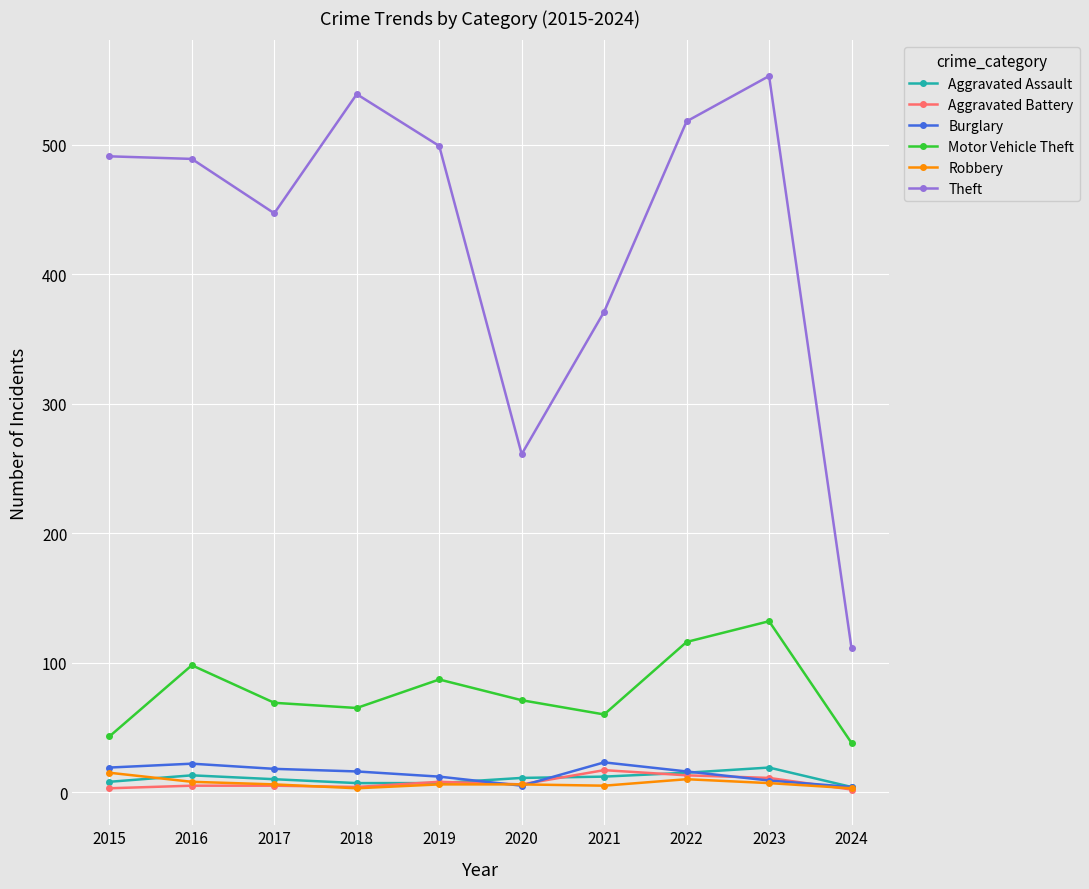

True or false: Motor Vehicle Theft and Robbery cross at least once.

False